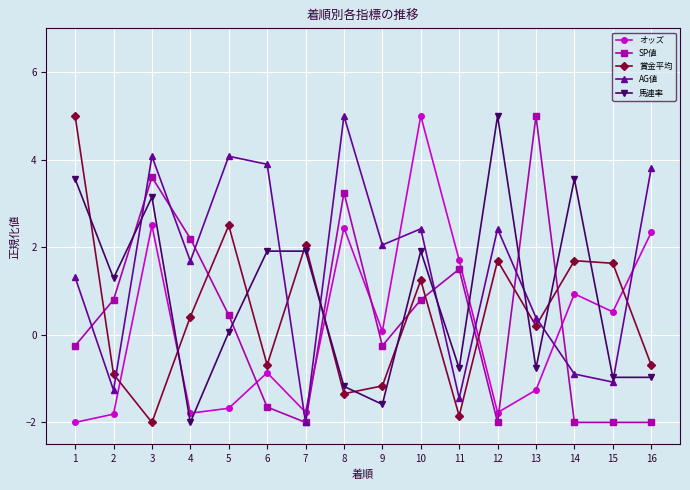

Is it true that 賞金平均 equals 2.1 at 7?

True